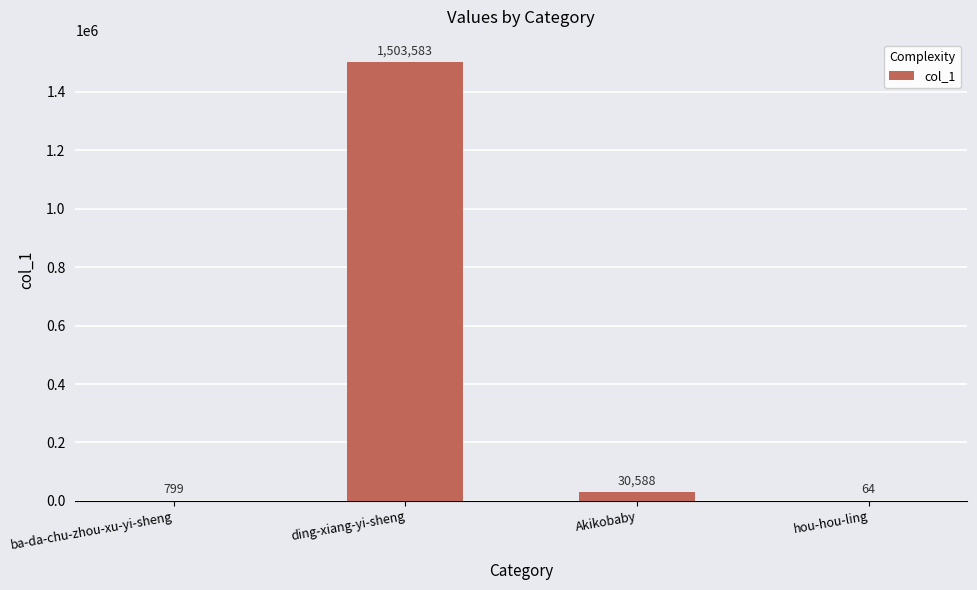

Which category has the highest value across all series?

ding-xiang-yi-sheng